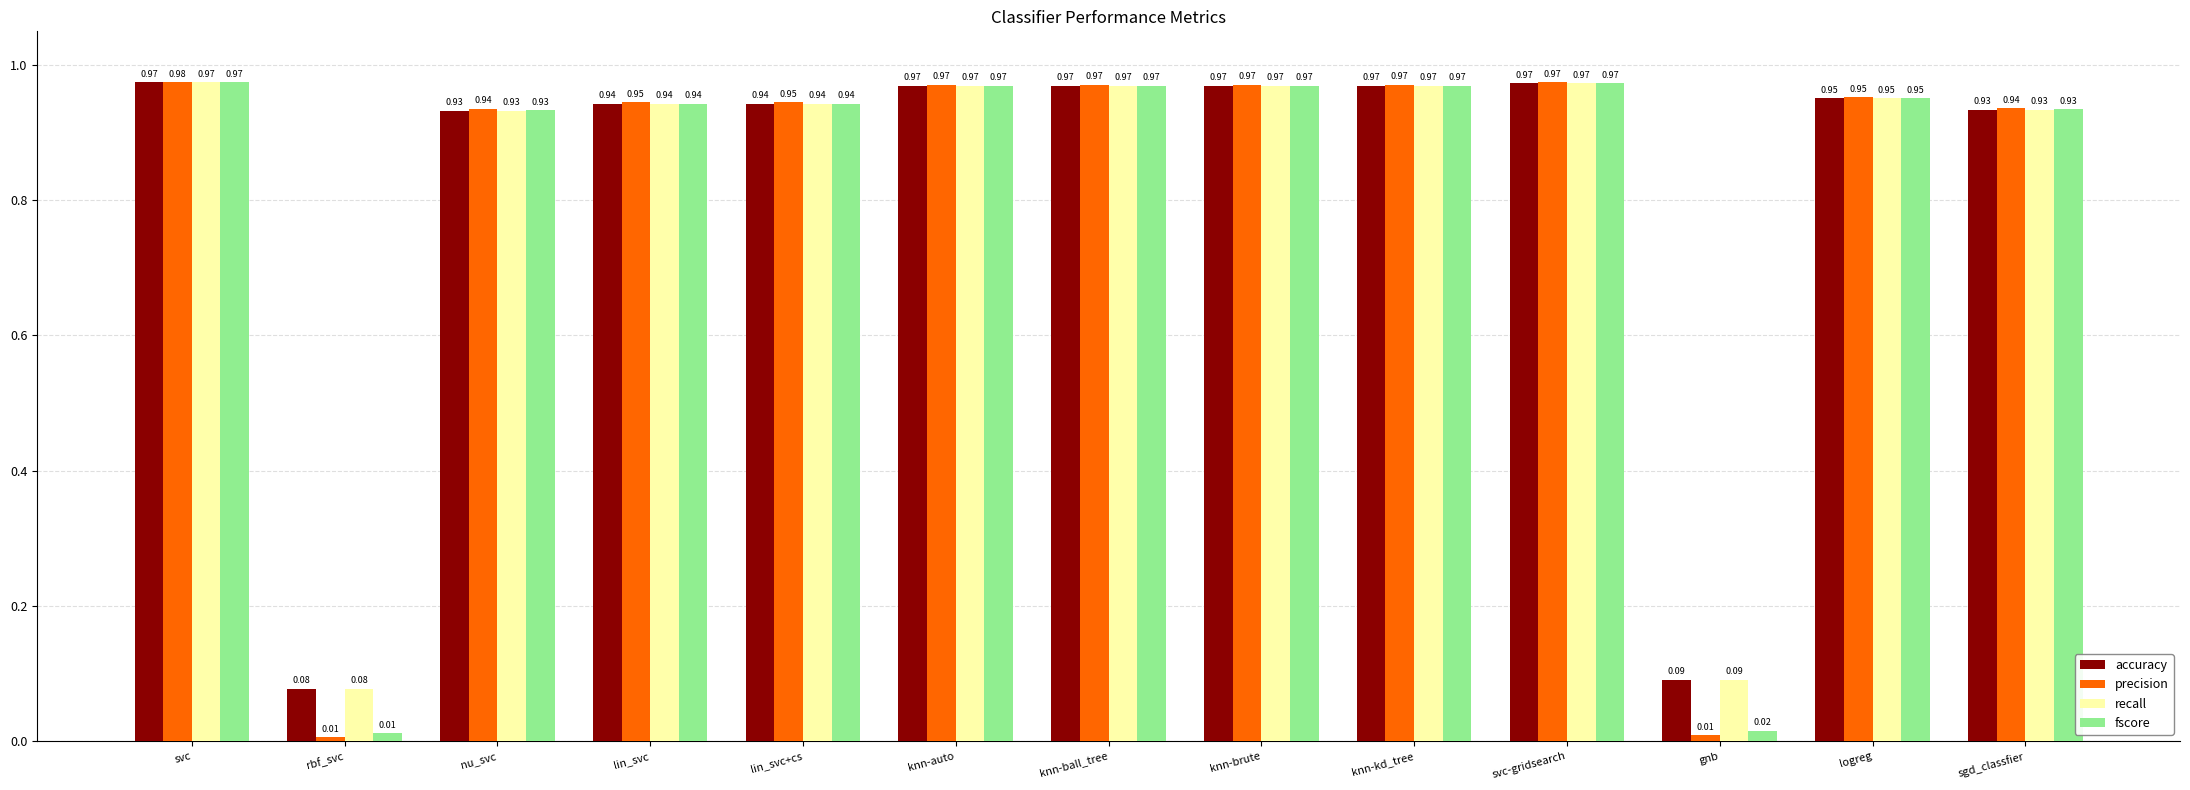

Which label corresponds to the smallest value in the chart?

rbf_svc